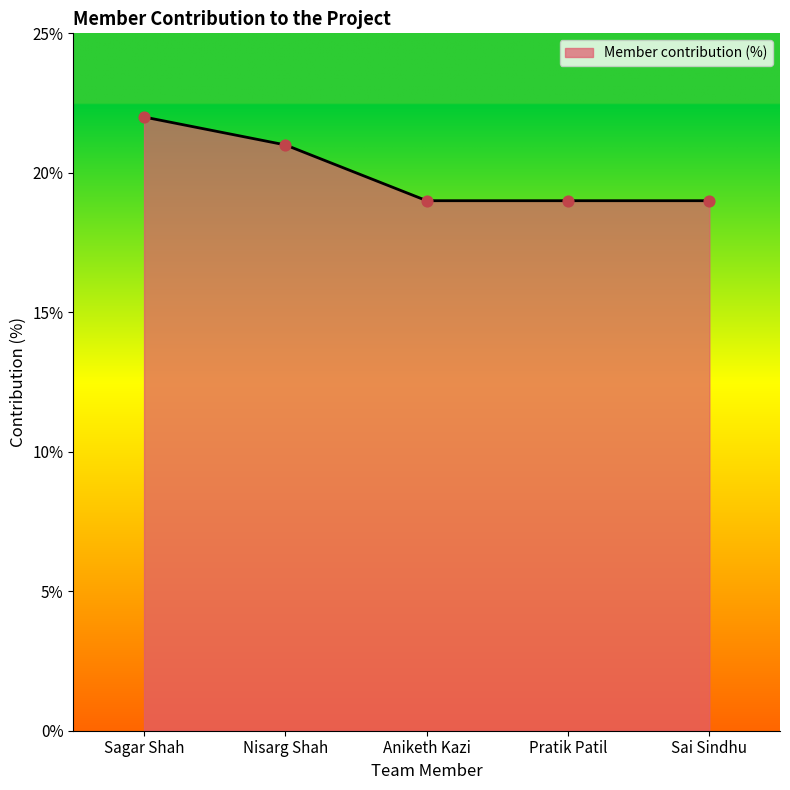

Approximately how many times larger is the value at Sagar Shah compared to Nisarg Shah?

1.0